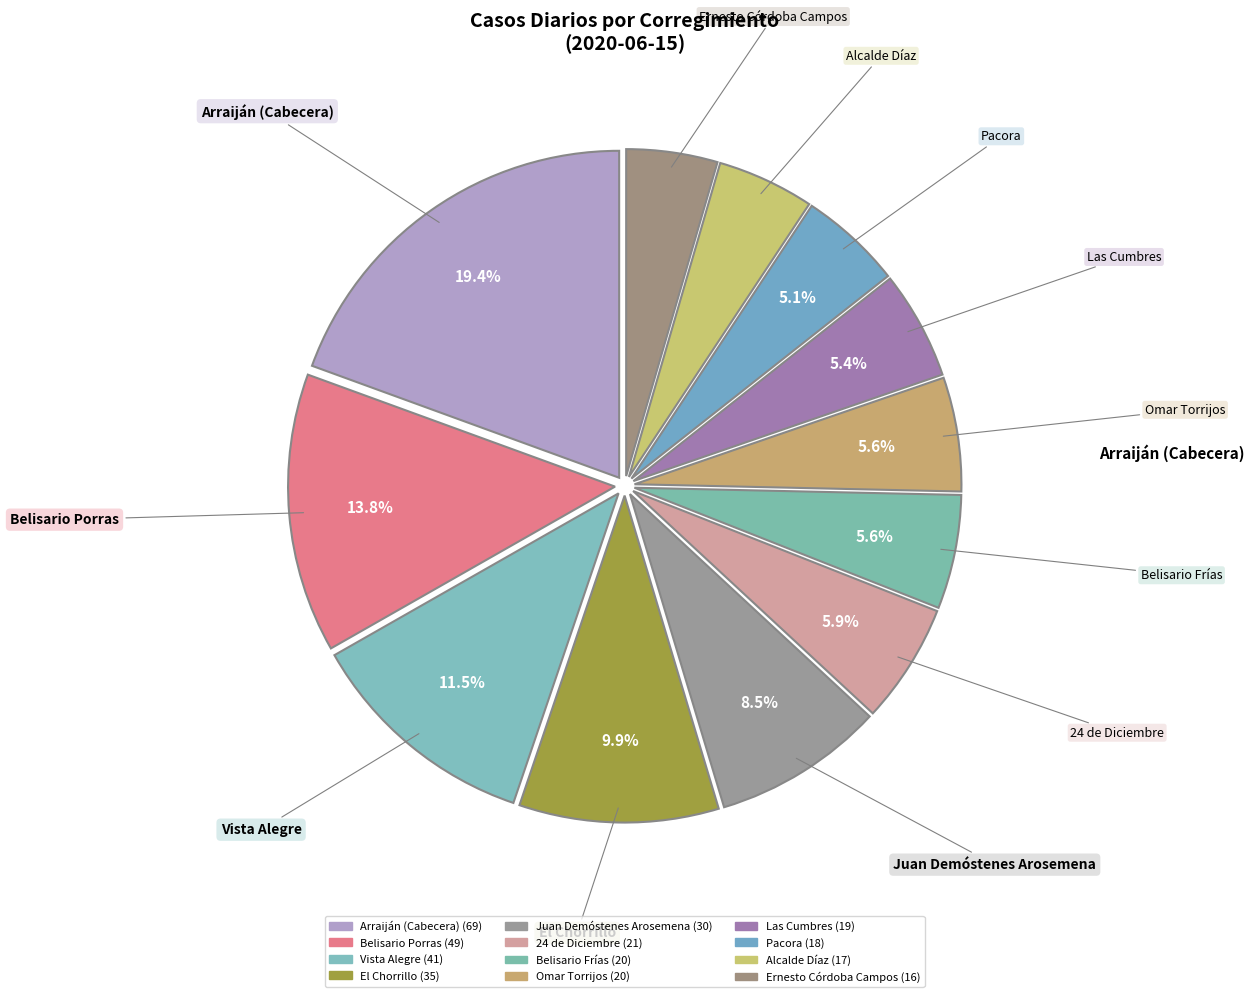

Is it true that Omar Torrijos is 6% of the pie?

True